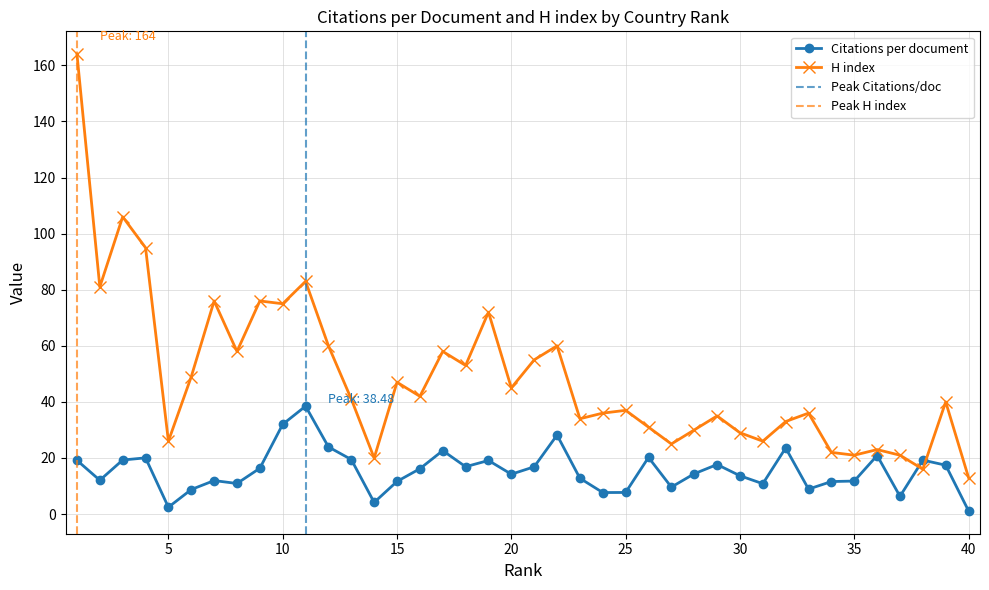

How many lines are shown in the chart?

2